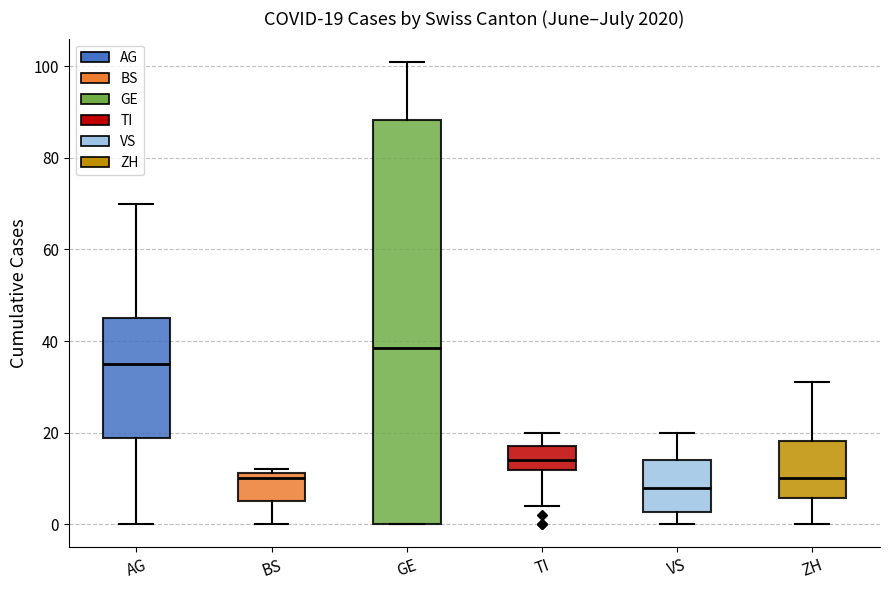

Which box is the tallest, from its lower edge to its upper edge?

GE